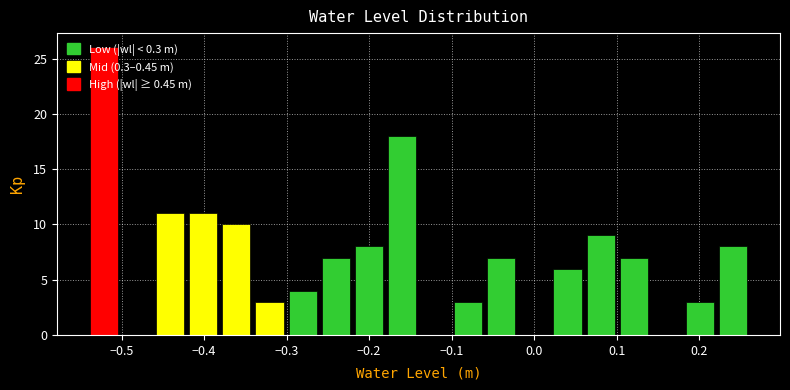

Which range on the x-axis has the tallest bar?

-0.54 to -0.50